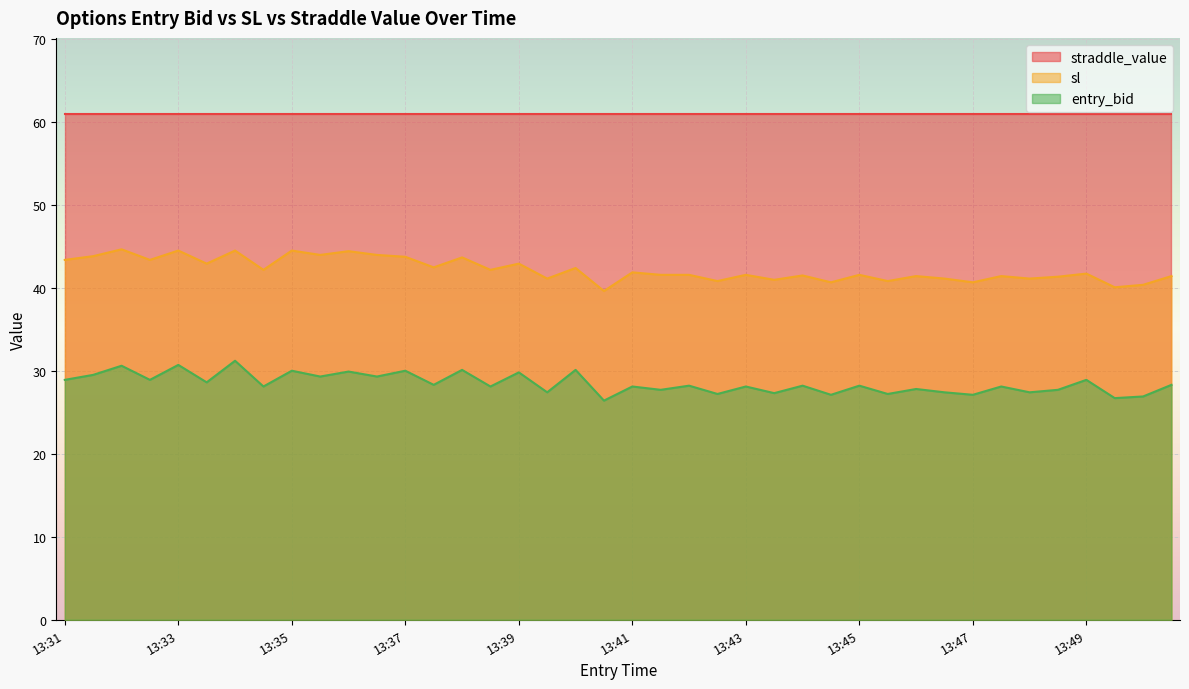

True or false: entry_bid has a value of 28.2 at 13:44.

True